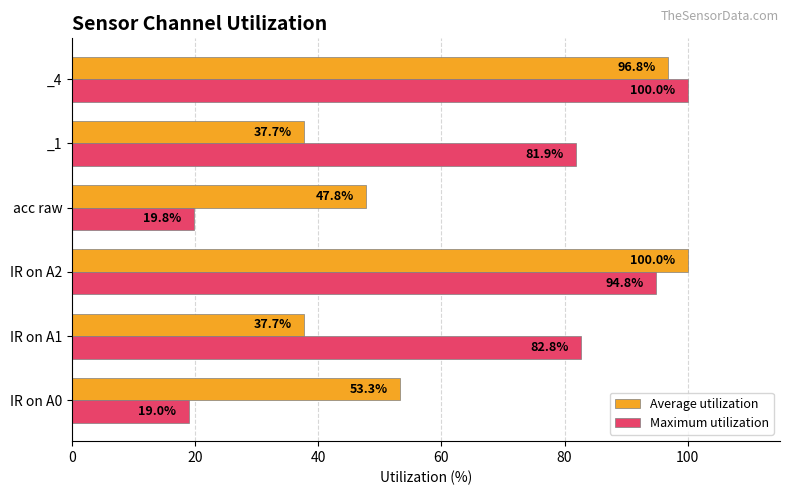

Which category has the lowest value in the Maximum utilization series?

IR on A0